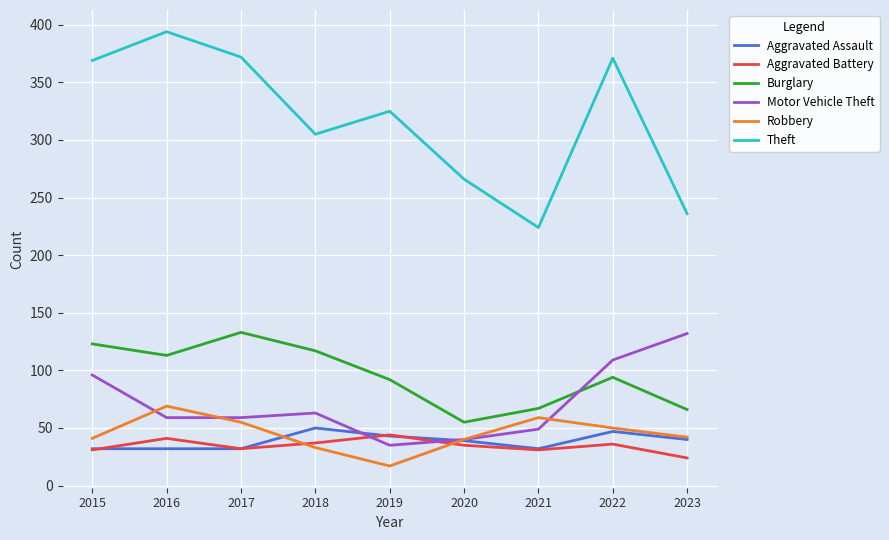

How many lines are shown in the chart?

6